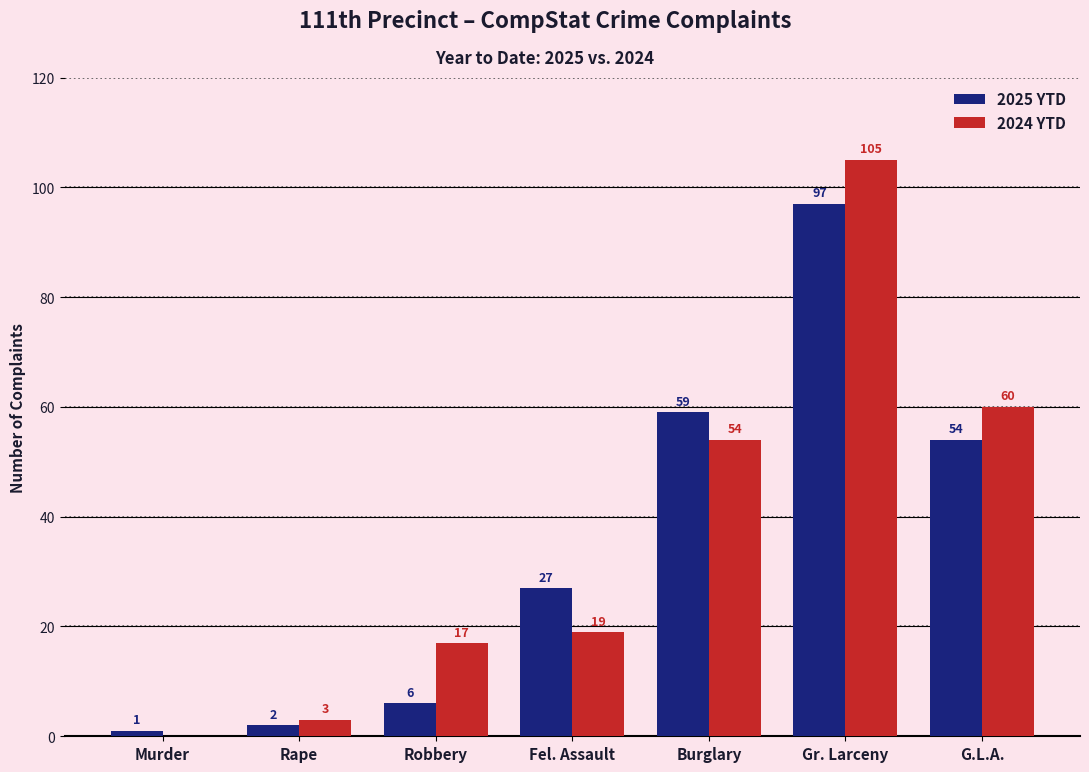

At which label is 2024 YTD closest to 52?

Burglary